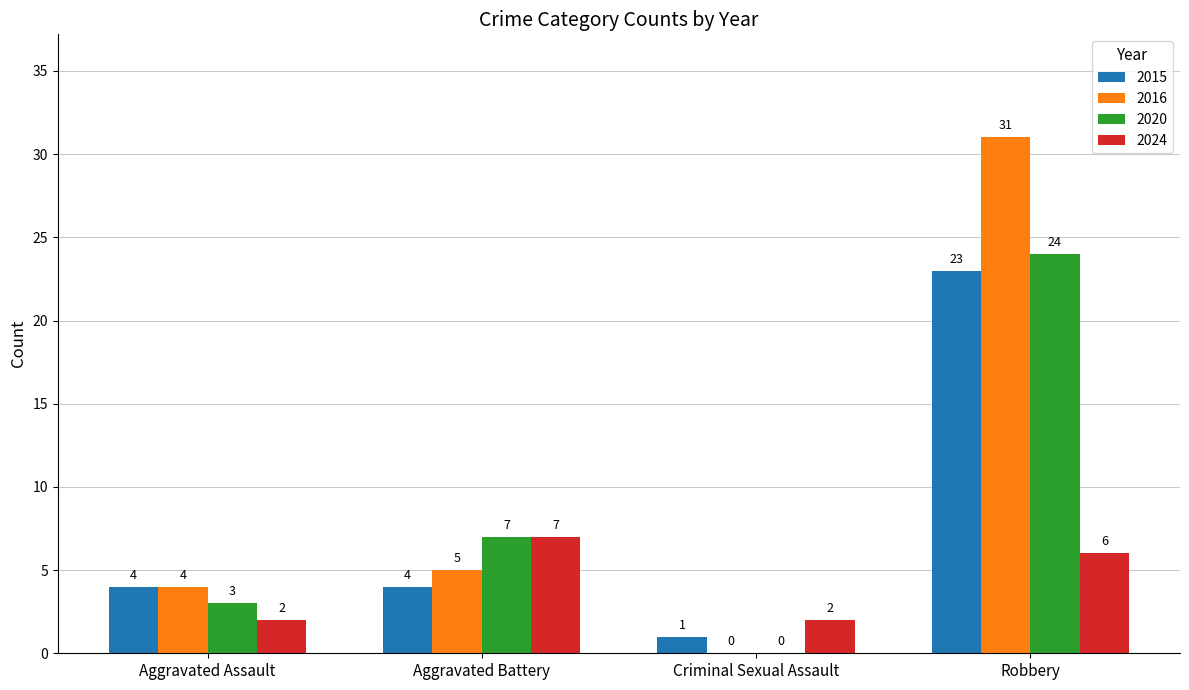

Which series changed the most between Aggravated Assault and Robbery?

2016